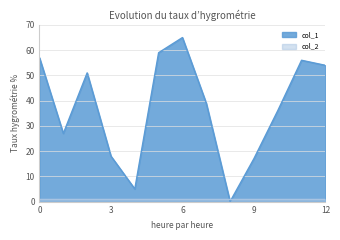

List the series in order of their overall mean, lowest first.

col_2, col_1